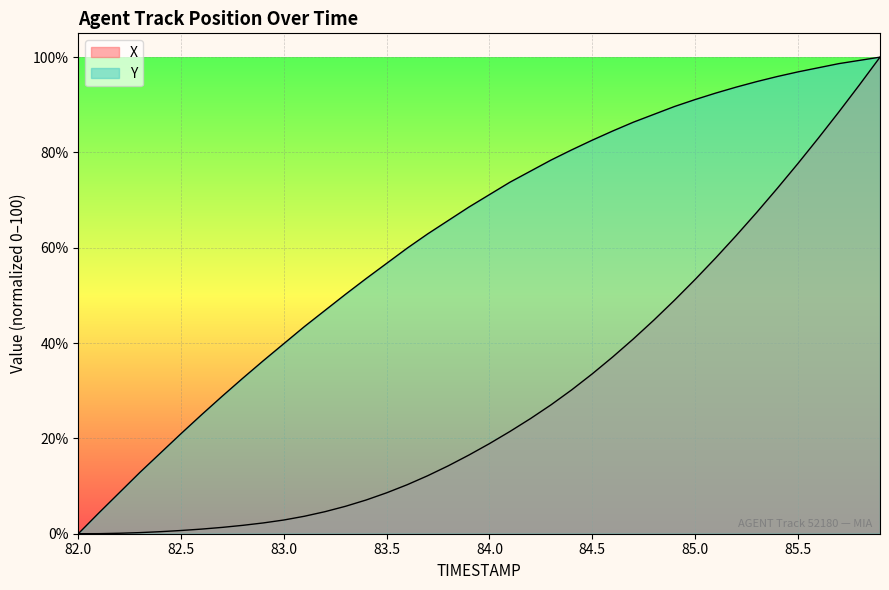

What is the average value of the Y series?

62.7